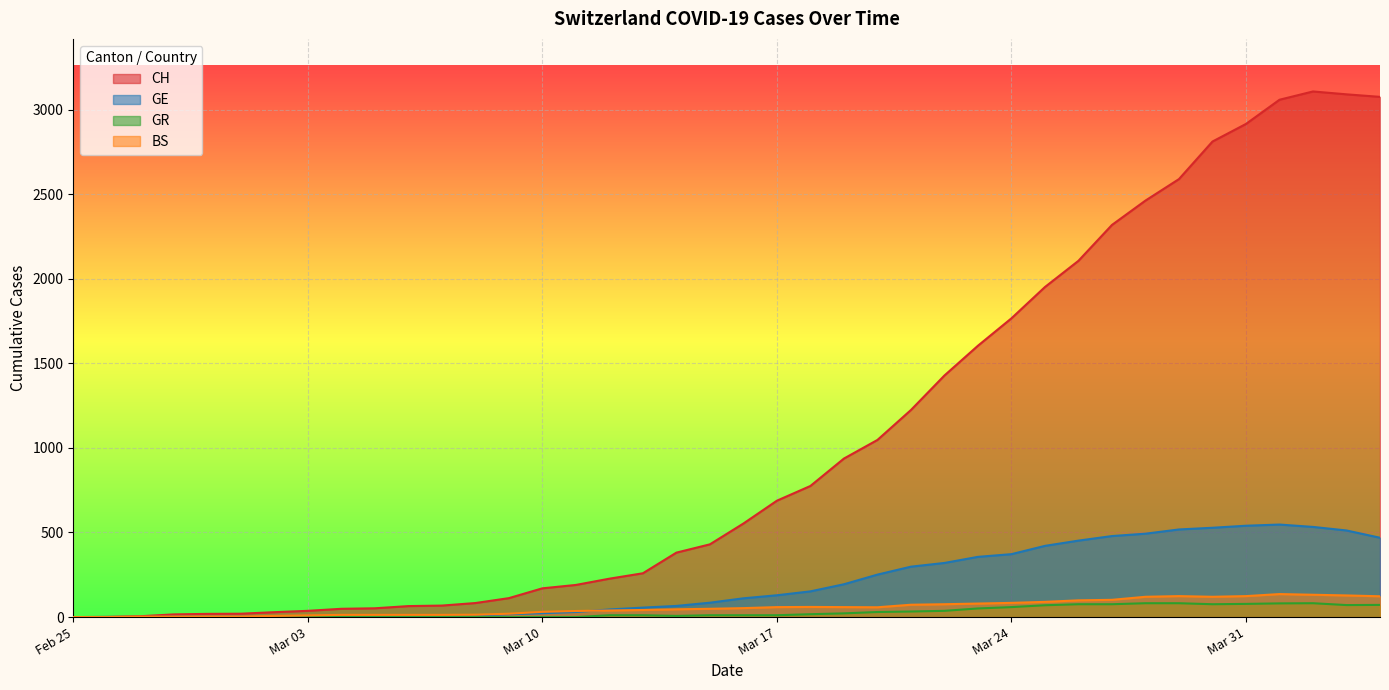

Which series has the largest total across all categories?

CH